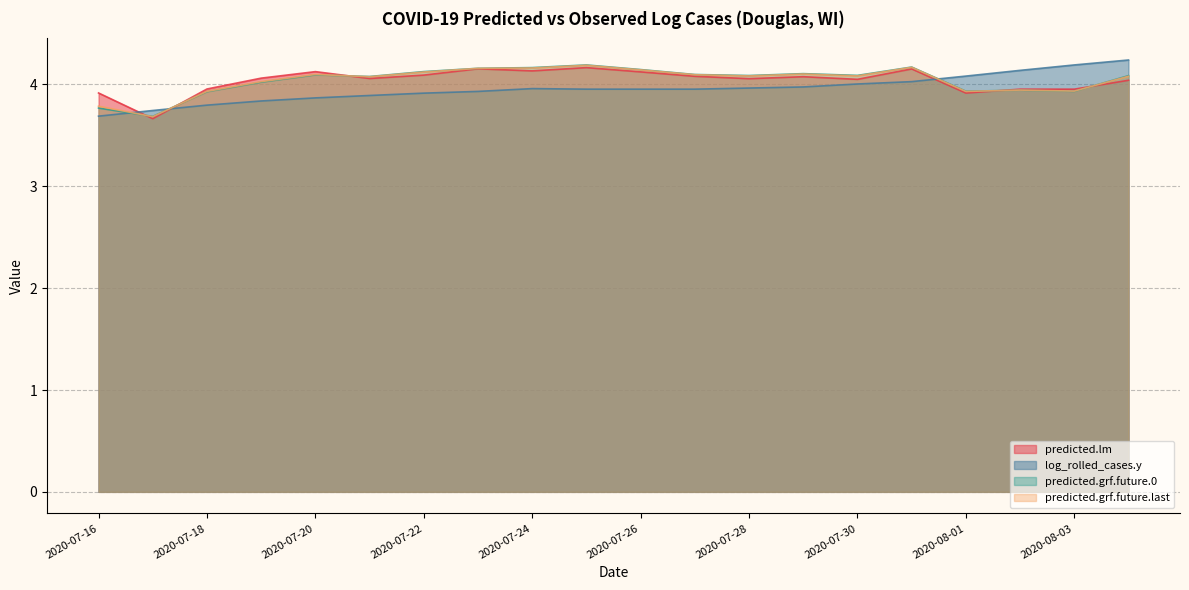

How many times do log_rolled_cases.y and predicted.grf.future.last cross each other?

3